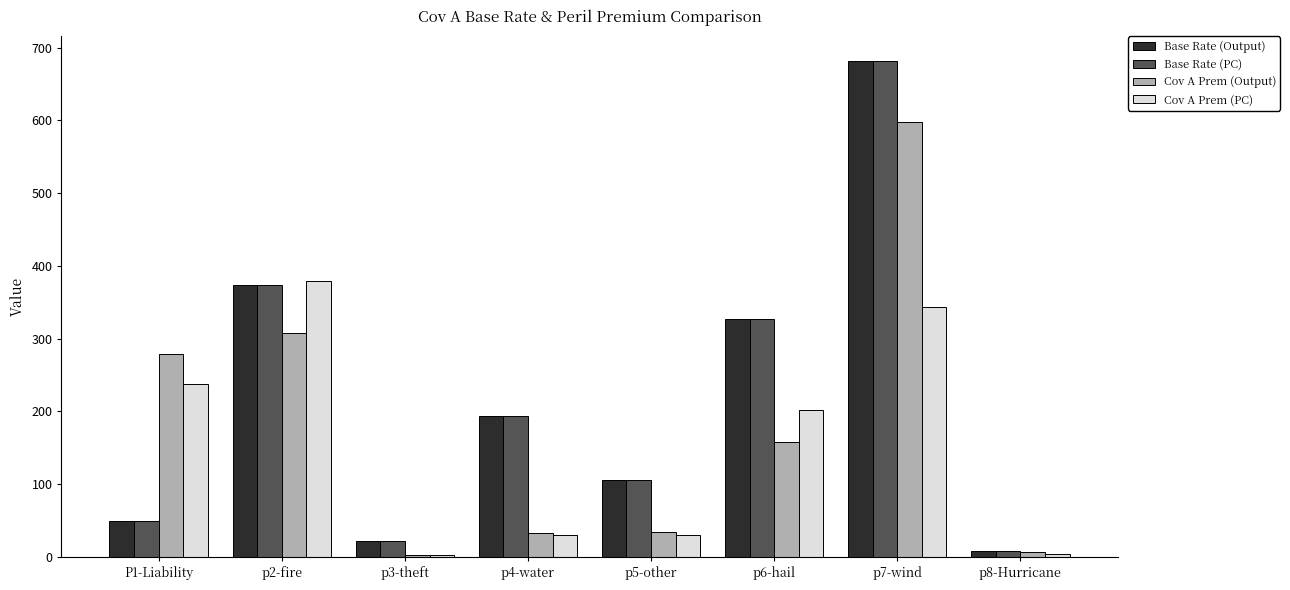

What is the approximate value of Base Rate (PC) at p4-water?

194.4